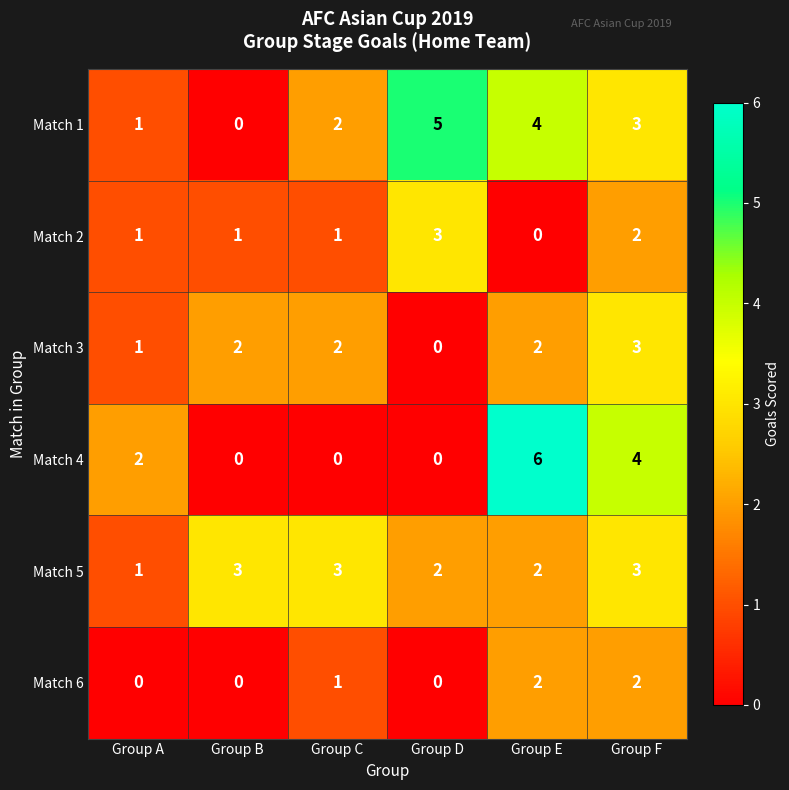

What is the sum of the Match 1 values at Group C and Group A?

3